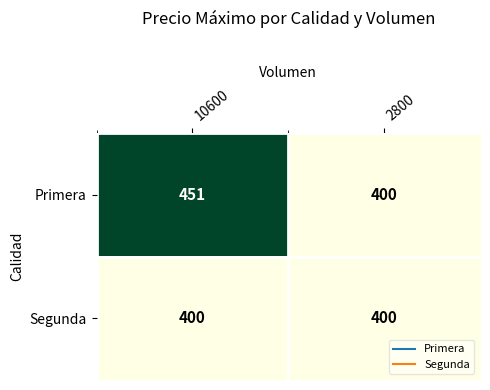

What value does the Segunda series have at 10600?

400